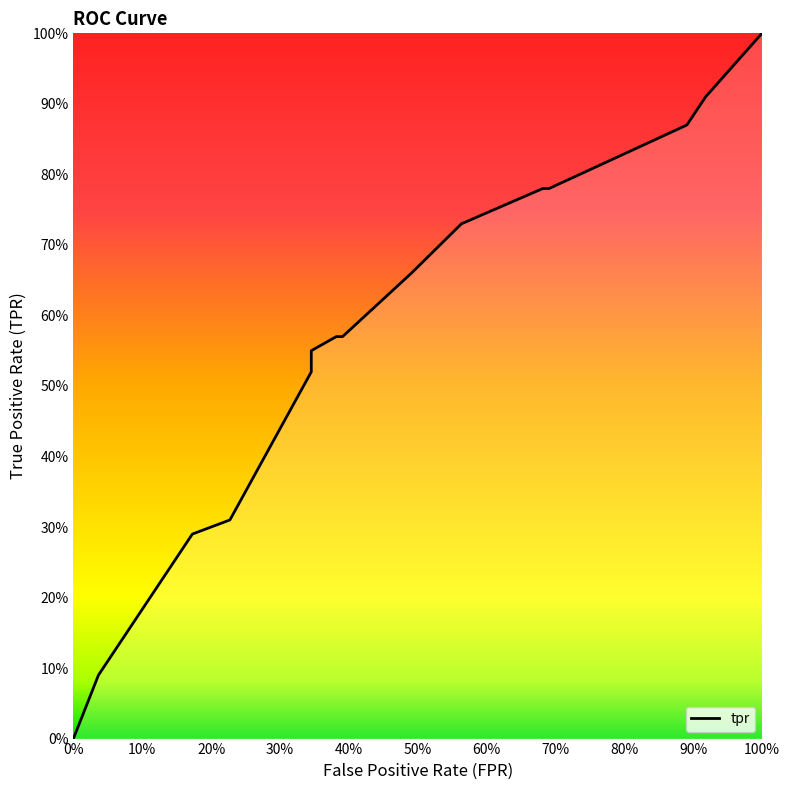

What is the difference between the values at 0.8909090909090909 and 0.5636363636363636?

0.1